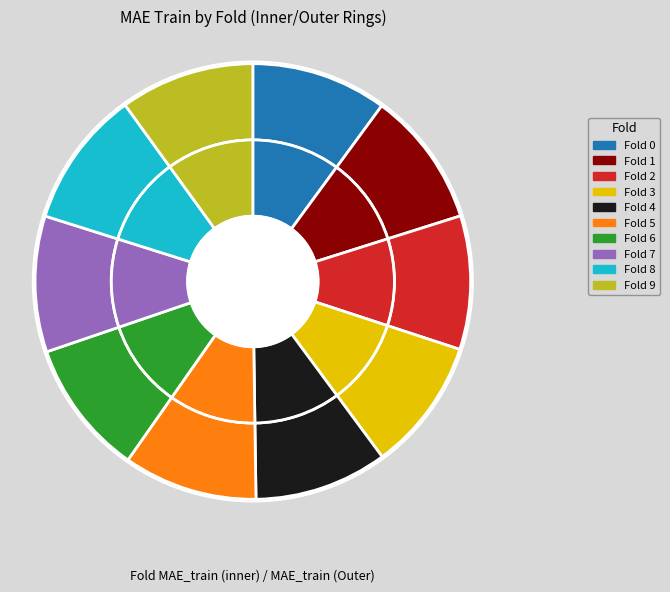

What percentage is the 4 slice, to the nearest percent?

10%